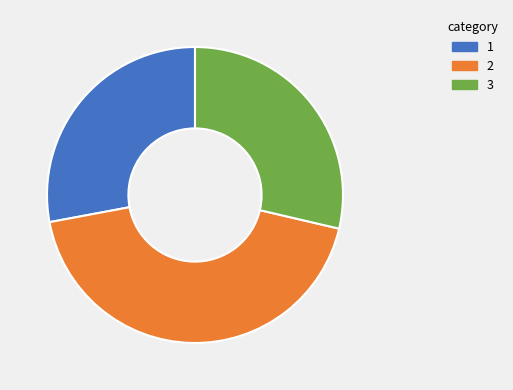

Is there a majority slice in this chart?

No